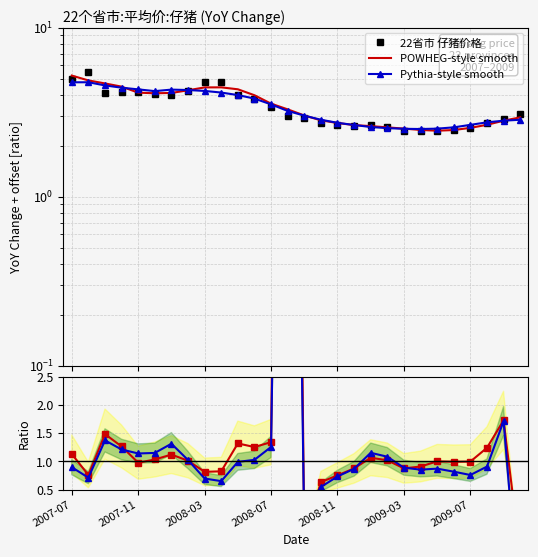

How many values in the Pythia-style smooth series are below 3?

13